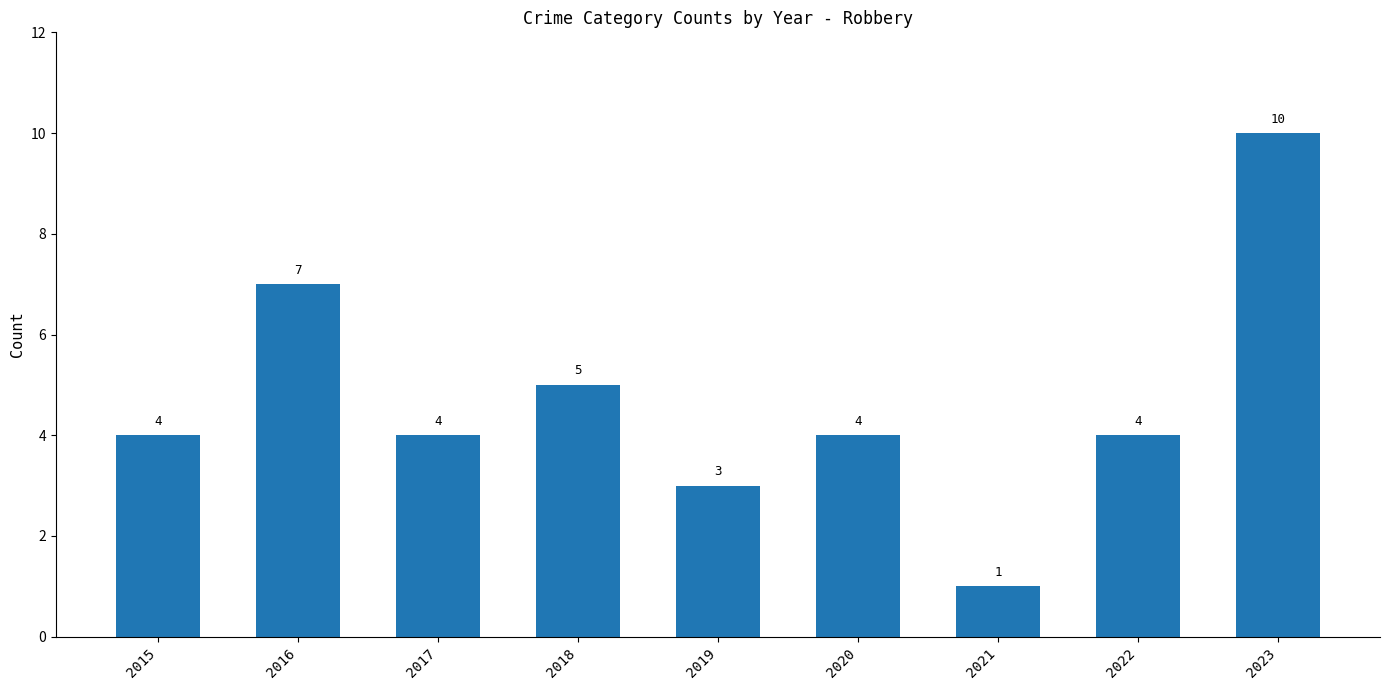

How many values are between 4 and 5?

5